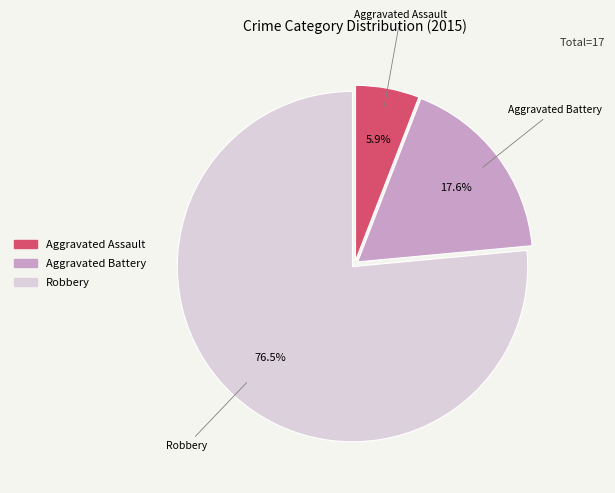

Which category has the smallest portion of the pie?

Aggravated Assault